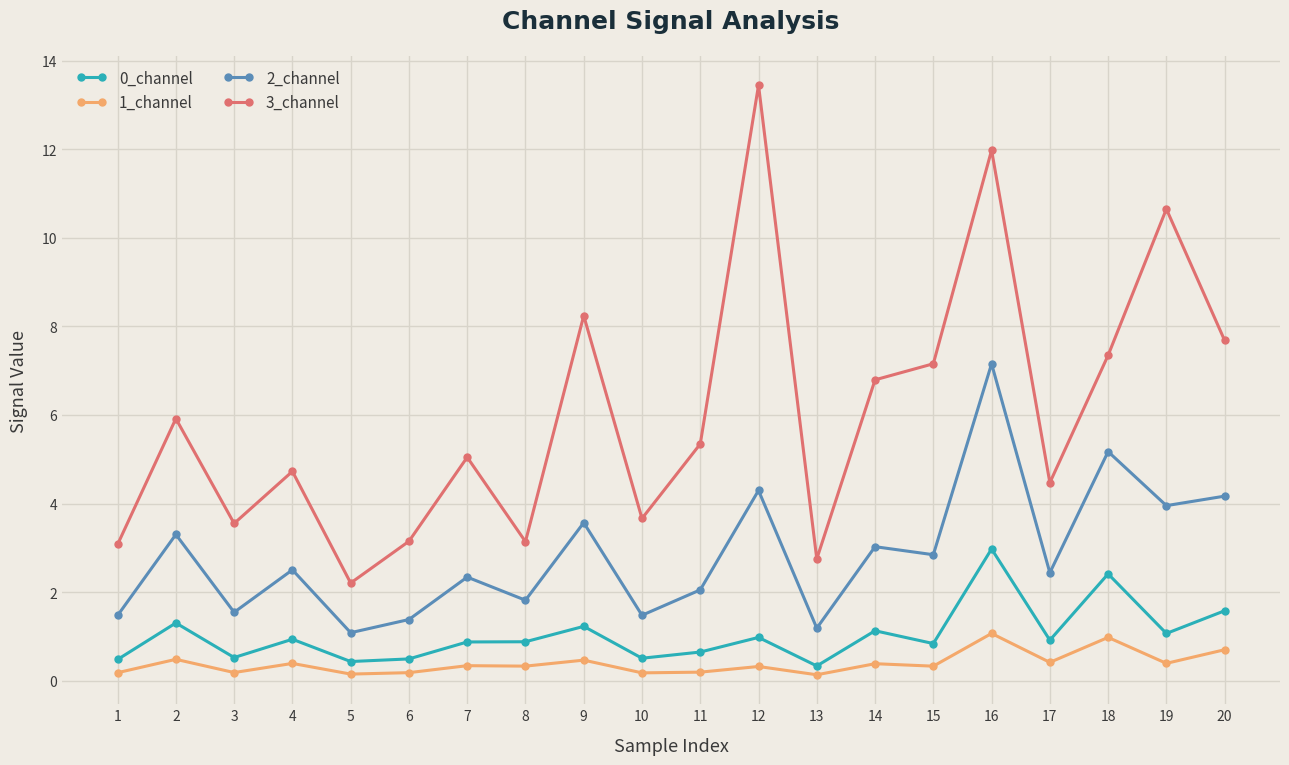

How many interior local valleys does the 2_channel series have?

8